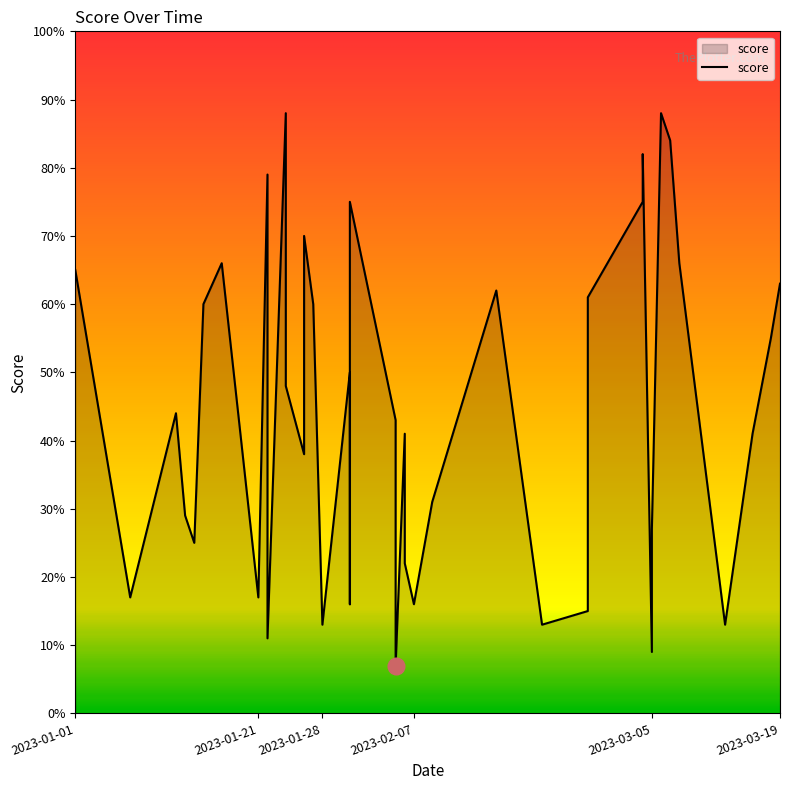

What is the label of the 25th point from the left?

2023-02-09